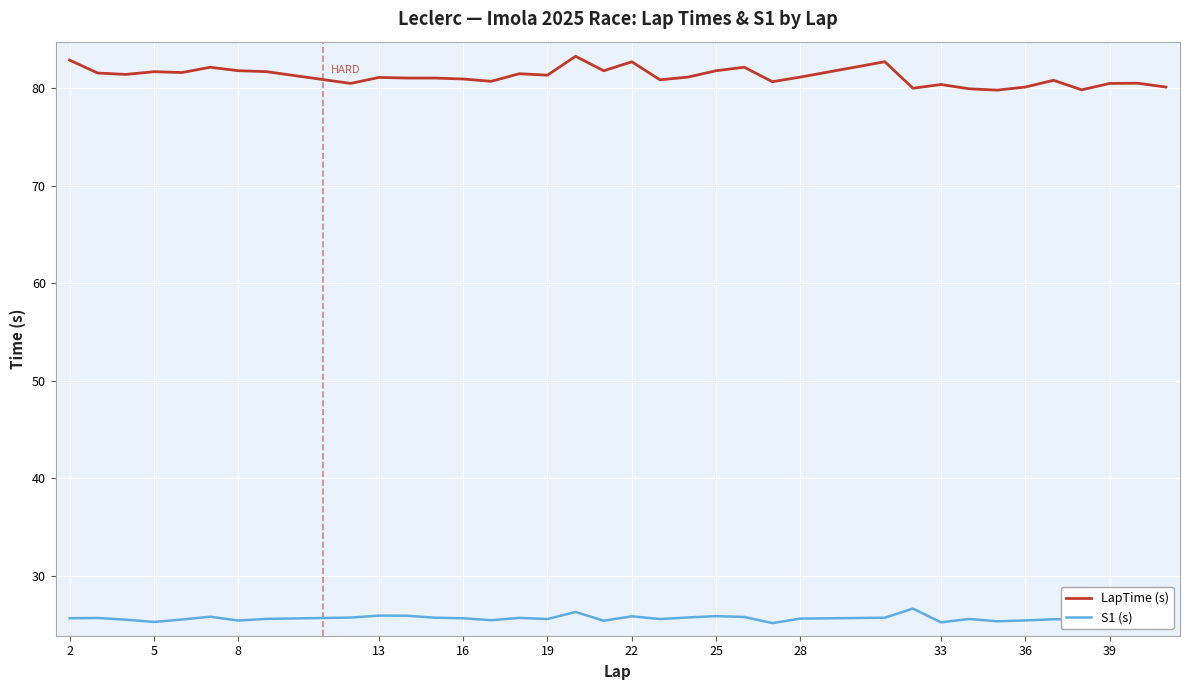

Is it true that LapTime (s) equals 81.2 at 28?

True